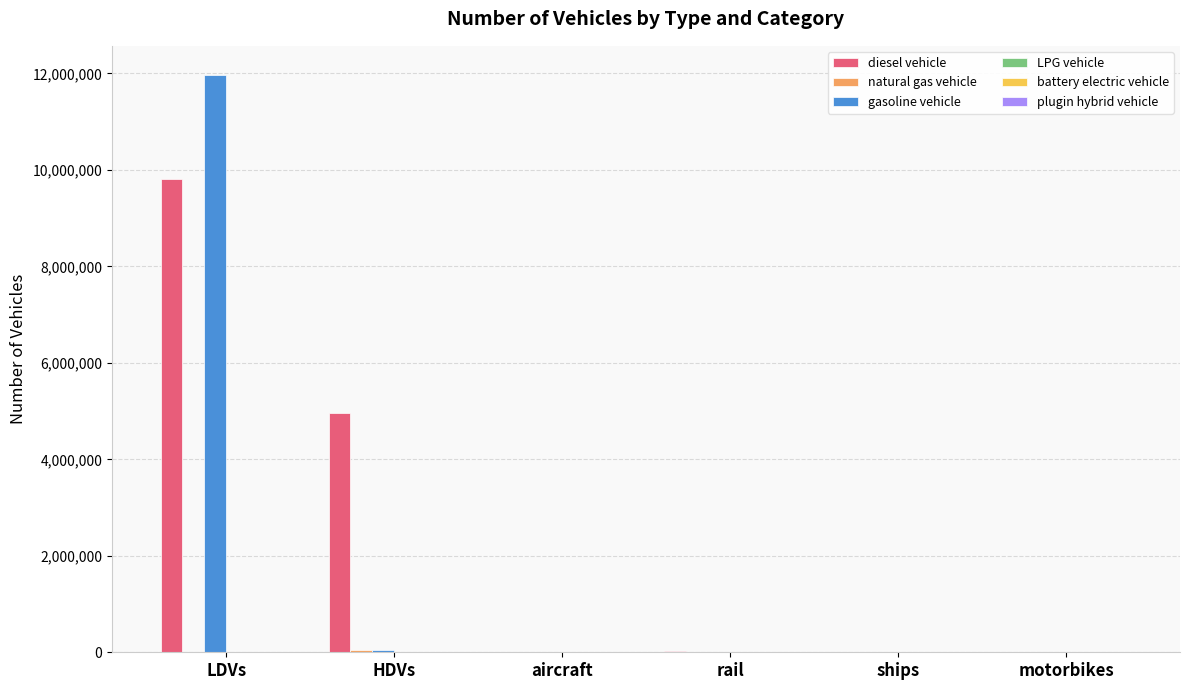

What is the sum of all gasoline vehicle values?

12021582.5